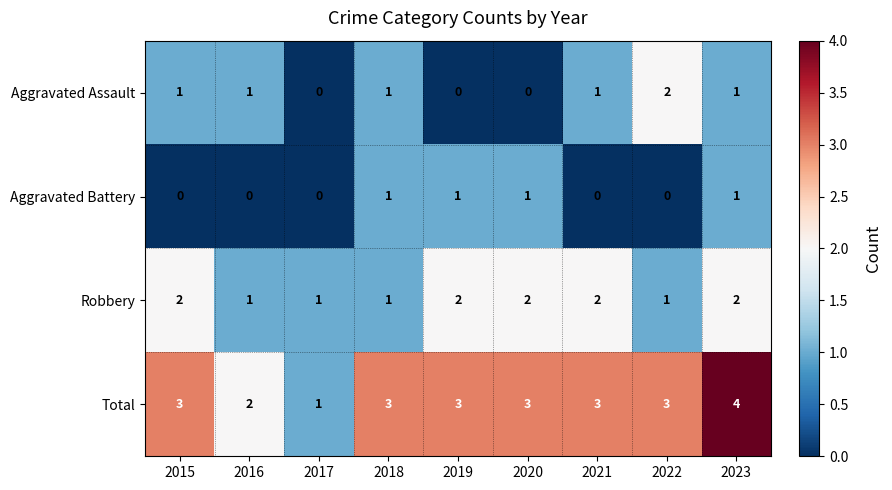

How many data points in Aggravated Battery are above 0?

4